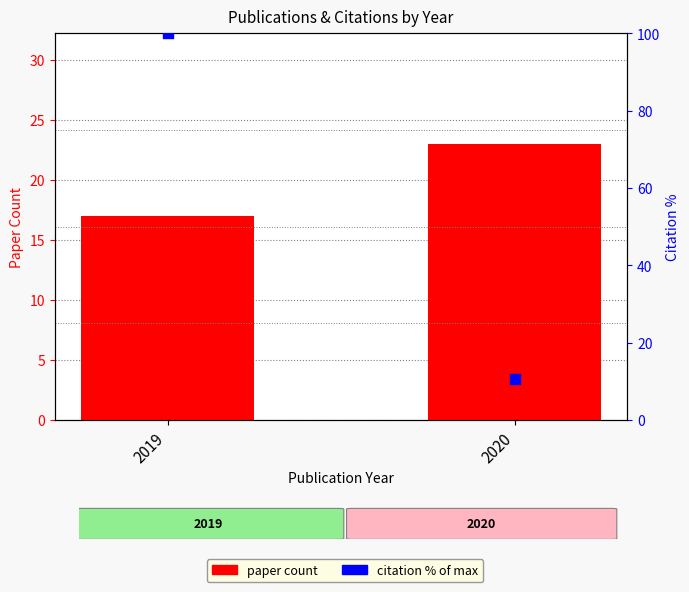

What are all the series names shown in the legend?

paper count, citation %